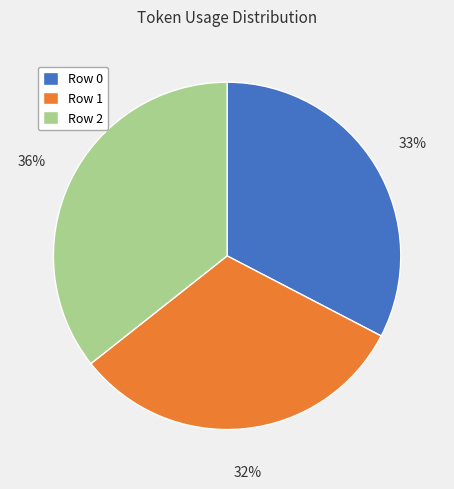

To the nearest percent, what portion does Row 0 represent?

33%